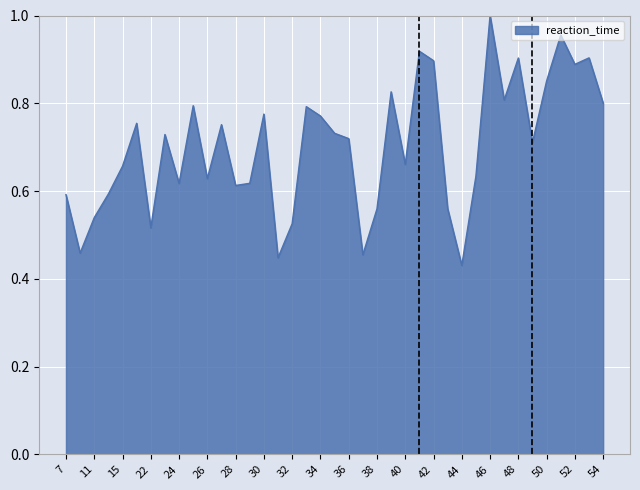

Which category has the highest value across all series?

46